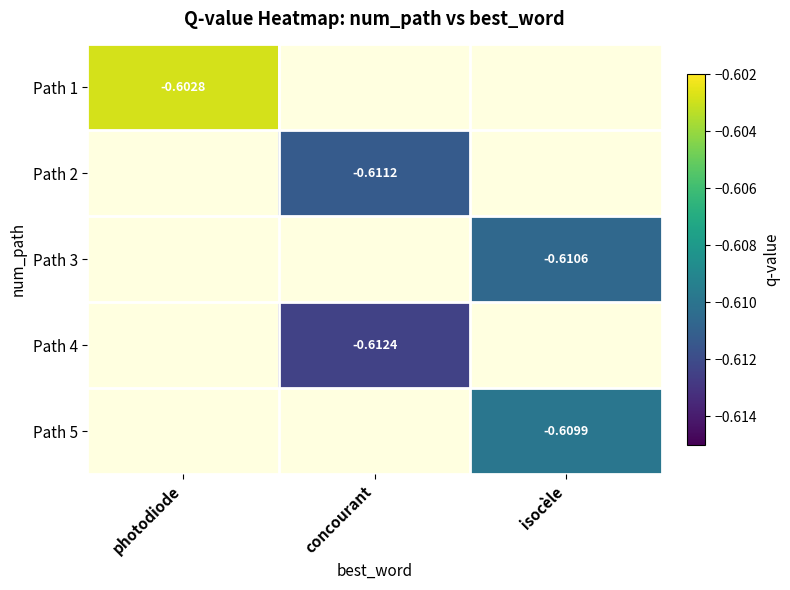

Which series has the largest range (max minus min)?

Path 1